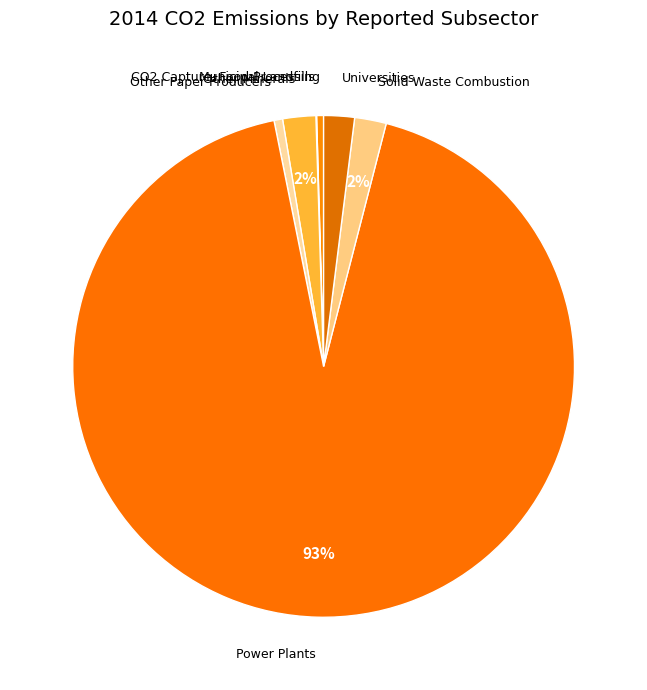

Is it true that Solid Waste Combustion is 16% of the pie?

False